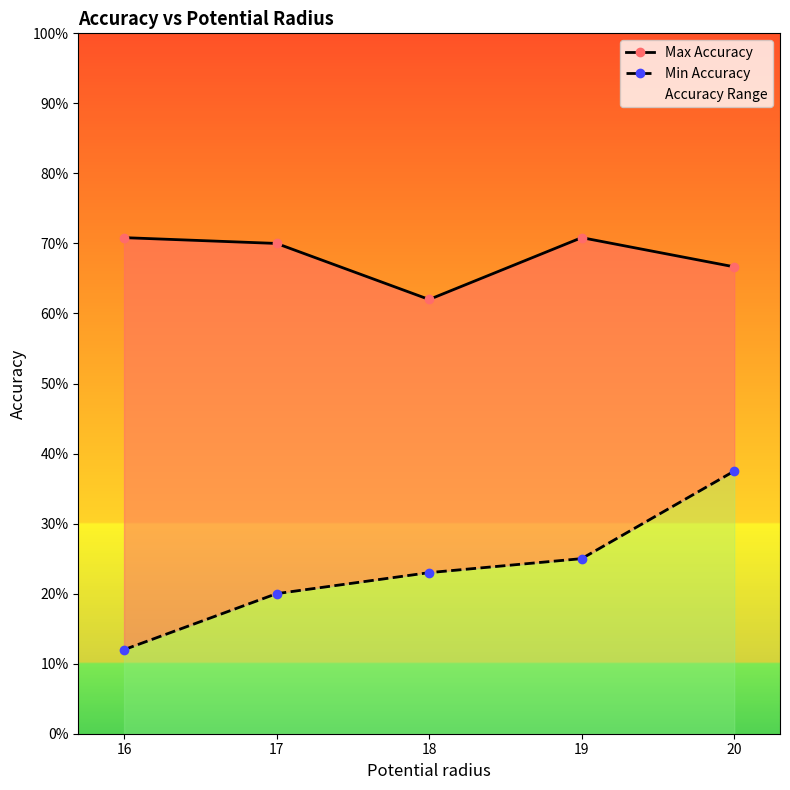

True or false: Max Accuracy and Min Accuracy cross at least once.

False